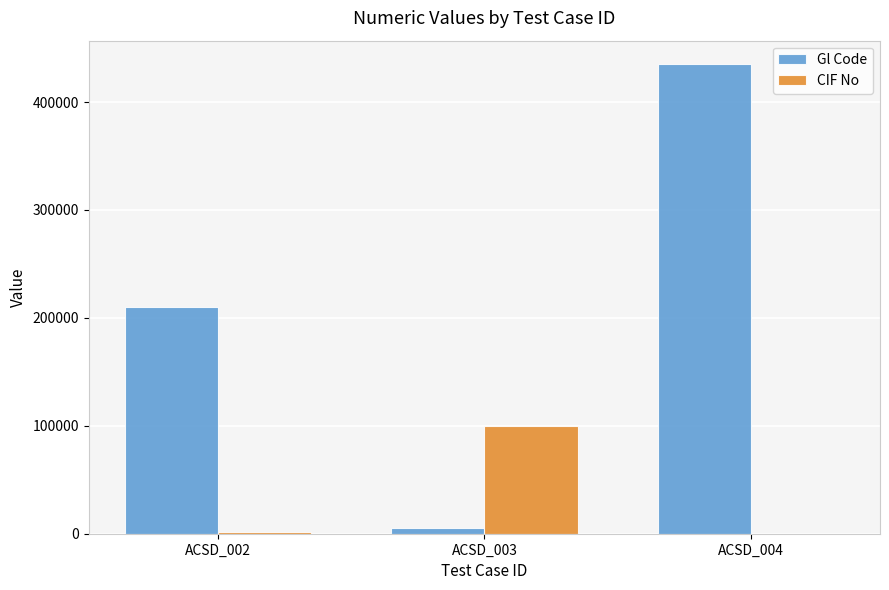

What is the sum of all CIF No values?

101256